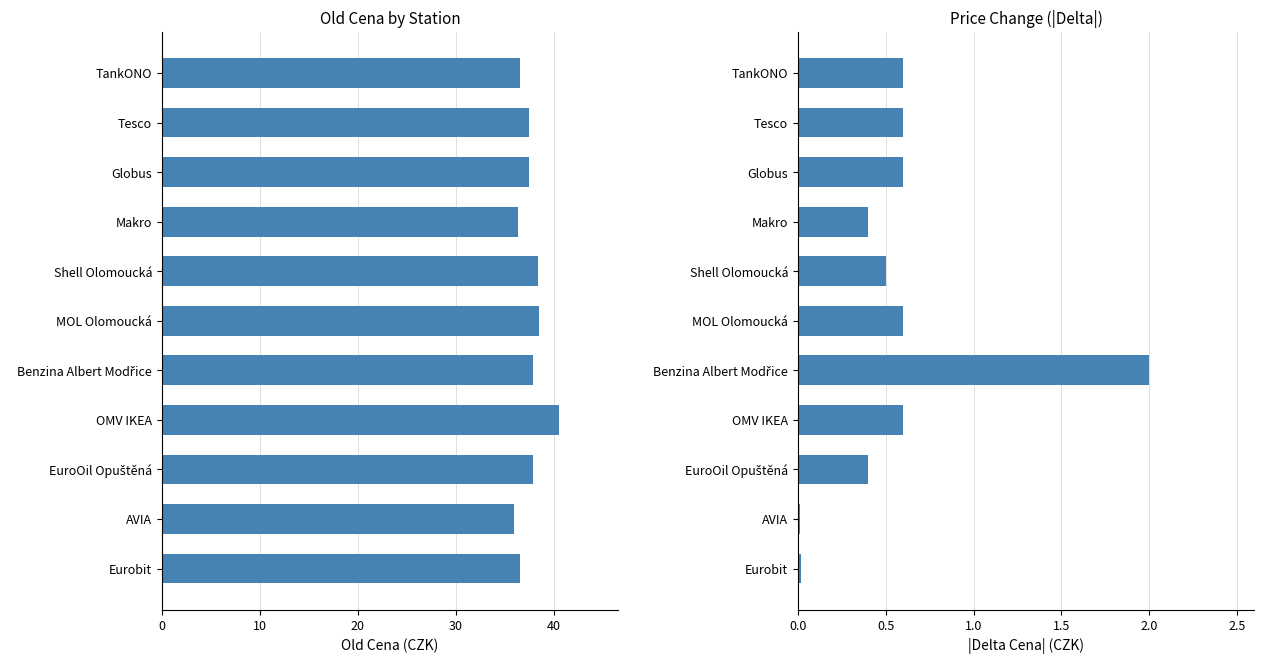

Between Shell Olomoucká and Benzina Albert Modřice, which series saw the biggest shift?

Delta Cena